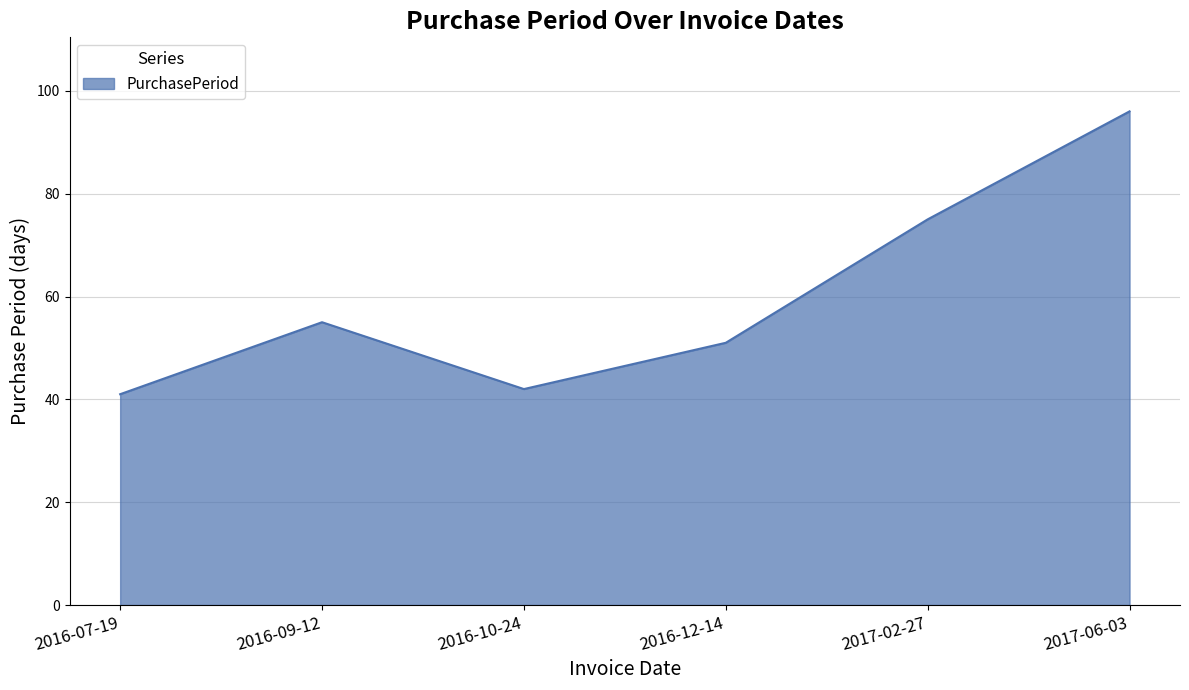

How many values are below 55?

3